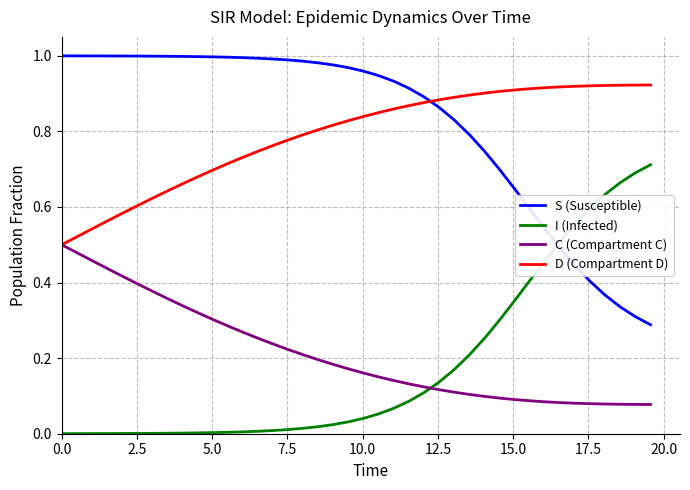

Rank the series by their maximum value, from lowest to highest.

C (Compartment C), I (Infected), D (Compartment D), S (Susceptible)